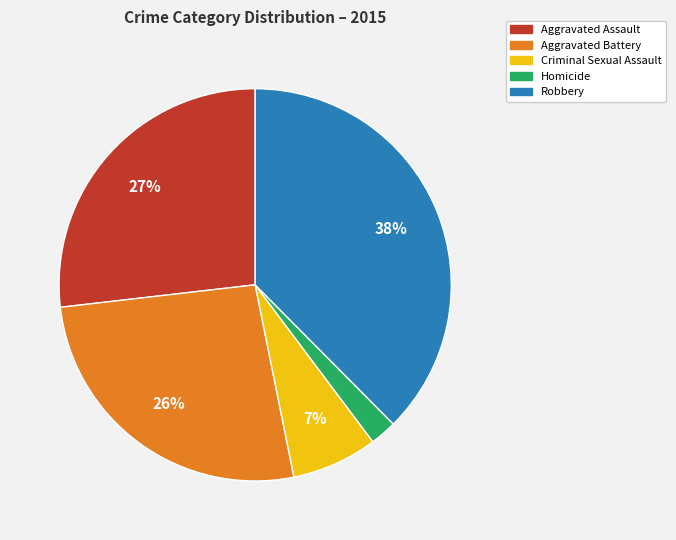

To the nearest percent, what is the combined percentage of Robbery and Criminal Sexual Assault?

45%